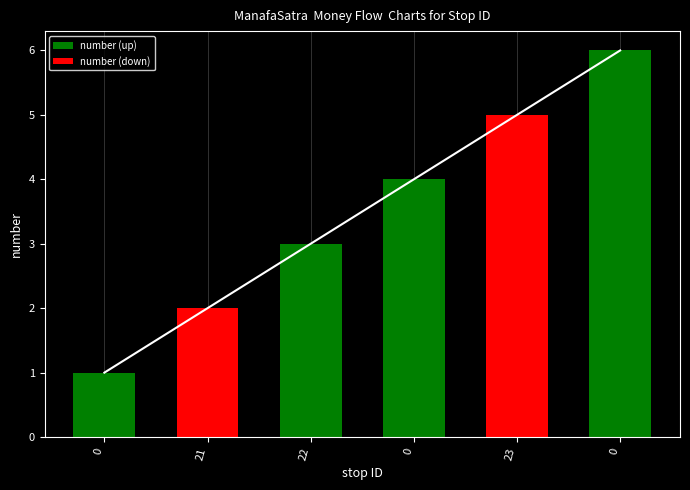

Is it true that number (up) equals 4 at 0?

True